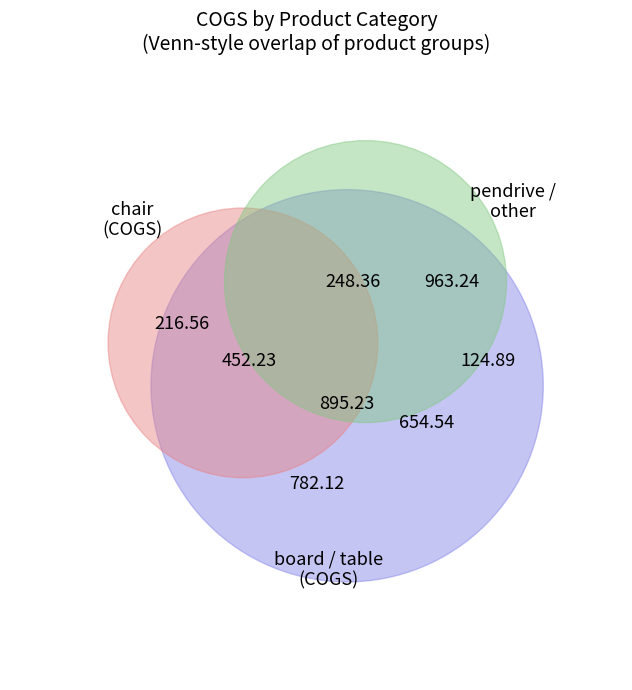

To the nearest percent, what portion does table represent?

10%